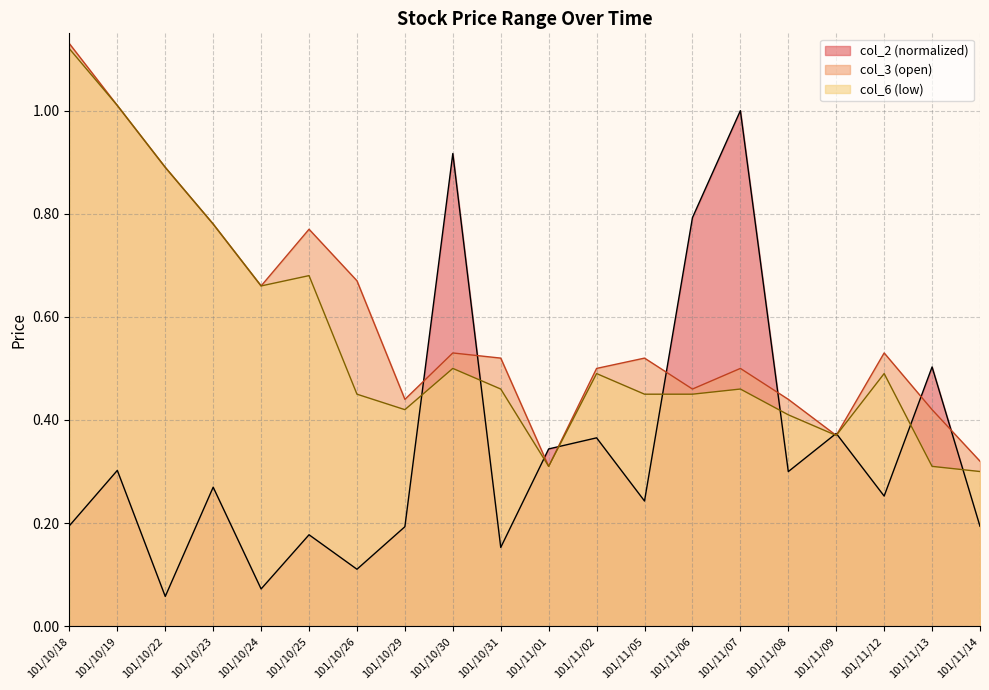

In col_3, how many points are lower than both neighbors (excluding endpoints)?

5